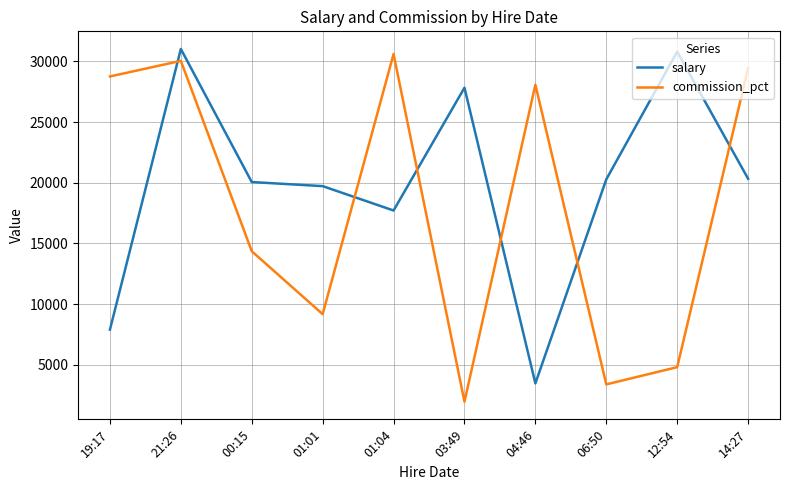

Between 21:26 and 01:01, which series saw the biggest shift?

commission_pct